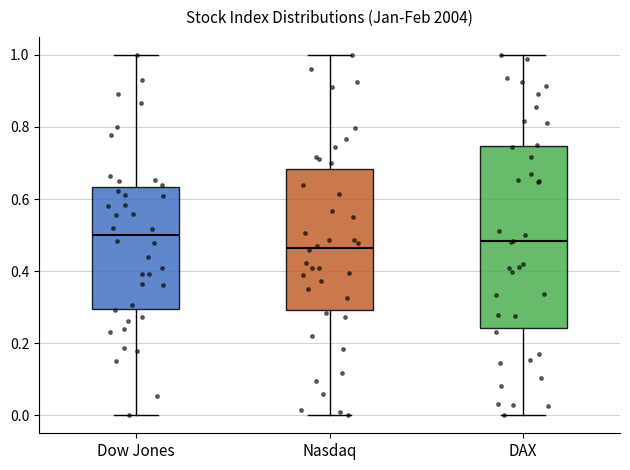

Comparing the boxes themselves (not the whiskers), which one is the tallest?

DAX